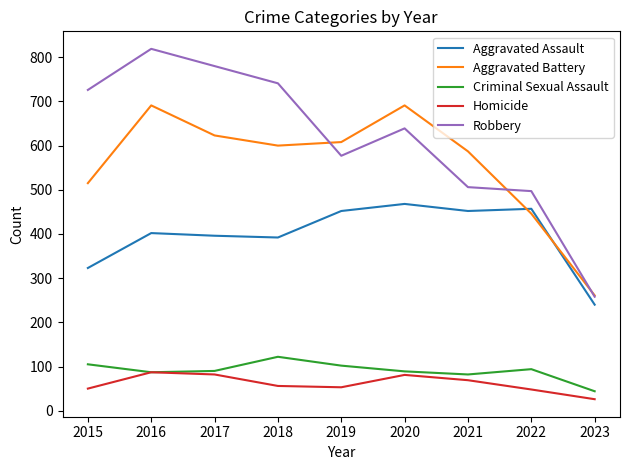

What is the difference between the highest and lowest values at 2016?

732